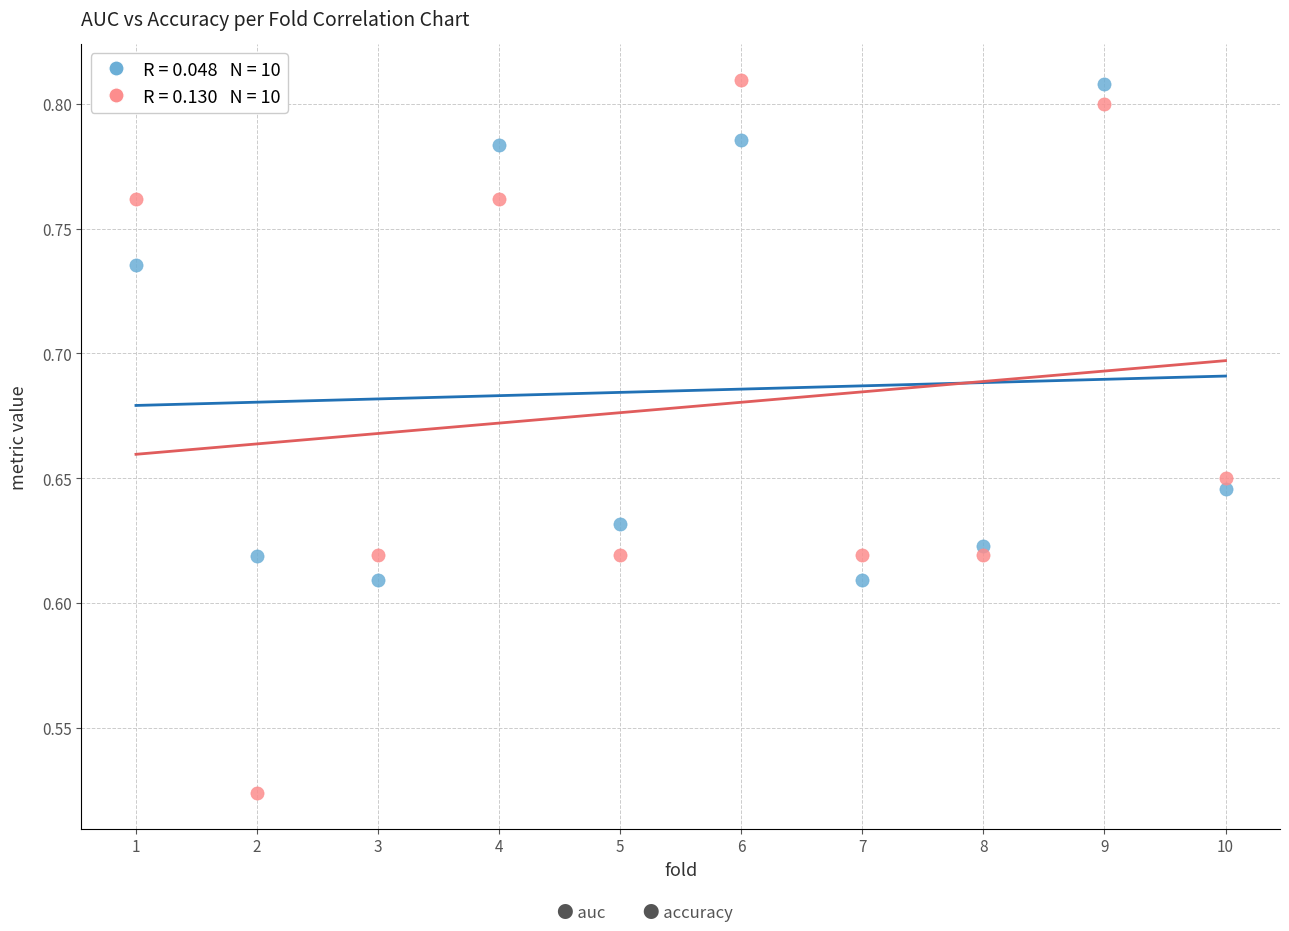

Across all data points, what is the range of Y values (max minus min)?

0.3